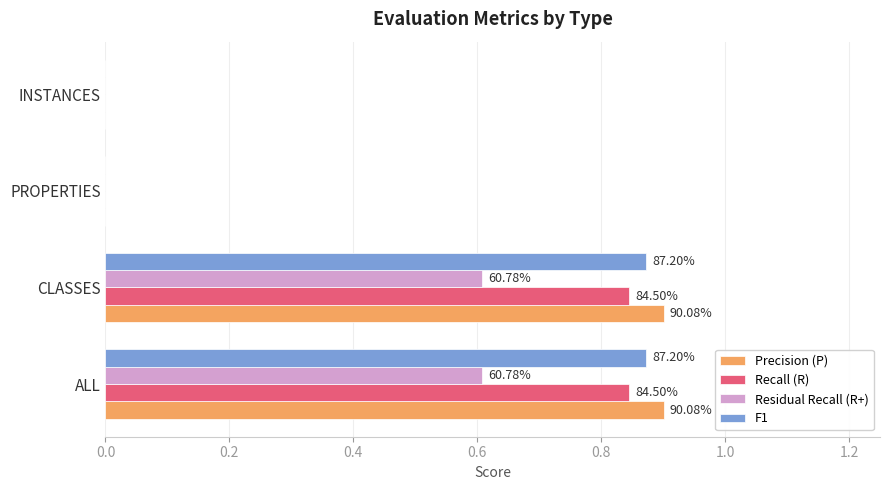

Reading right to left, extract all data points from this chart.

Precision (P): 0.0	0.0	0.9	0.9
Recall (R): 0.0	0.0	0.8	0.8
Residual Recall (R+): 0.0	0.0	0.6	0.6
F1: 0.0	0.0	0.9	0.9